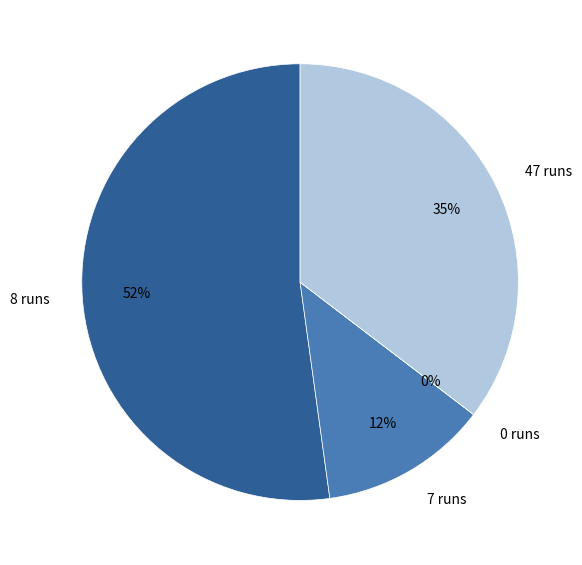

Between 8 runs and 47 runs, which is larger?

8 runs